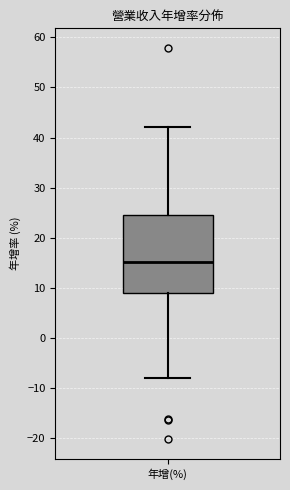

Transcribe this box plot: give where the median line is, the range the box spans, and where the two whiskers end, as read against the y-axis. The values are not printed on the chart, so give them approximately, as read against the axis.

median 15, box 9 to 25, whiskers -8 to 42